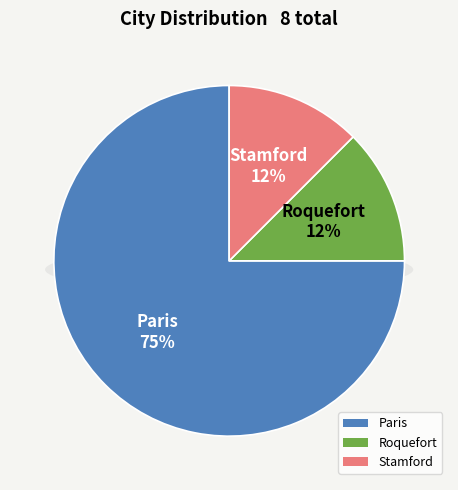

Combined, do Stamford and Paris account for over 50%?

Yes